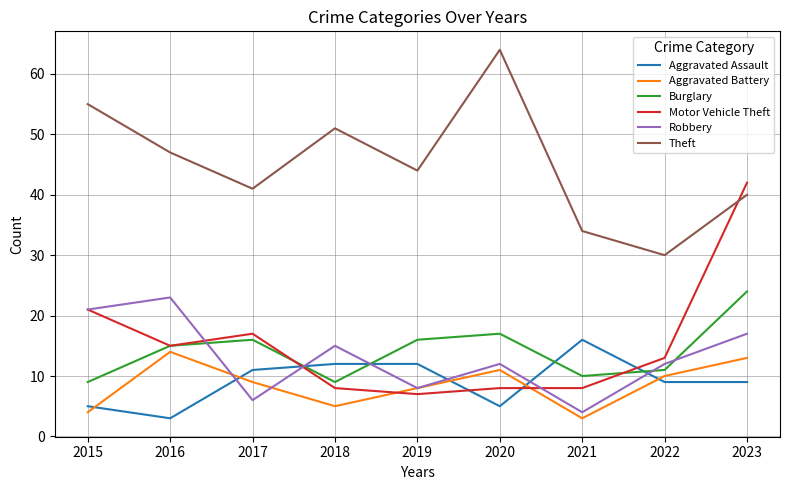

Which category has the lowest value in the Robbery series?

2021